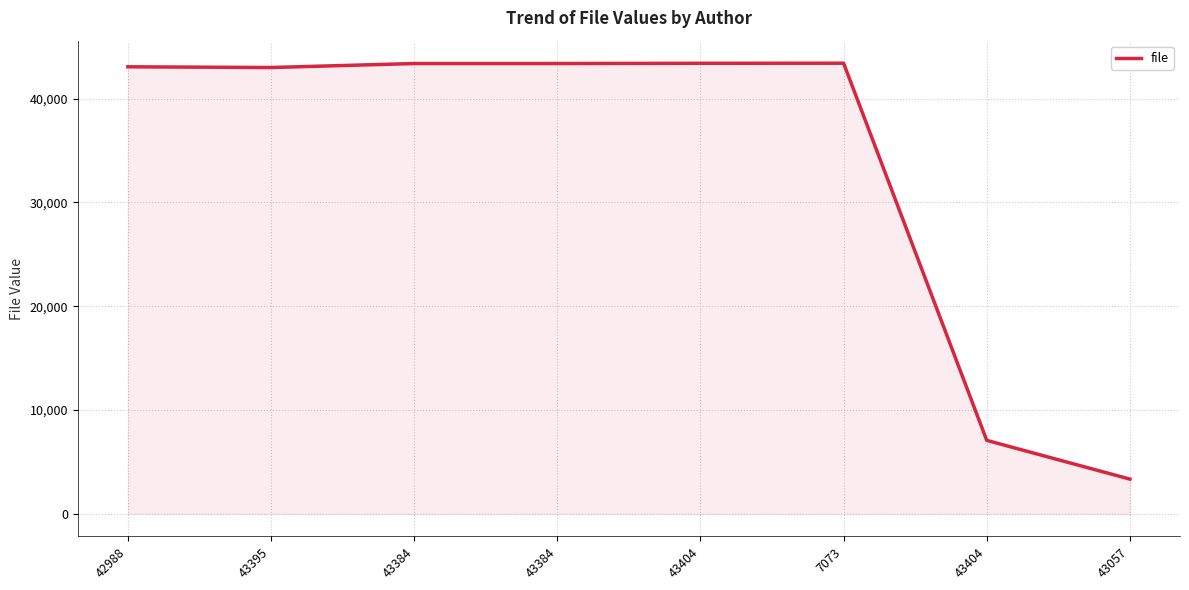

How many values are below 43371?

4